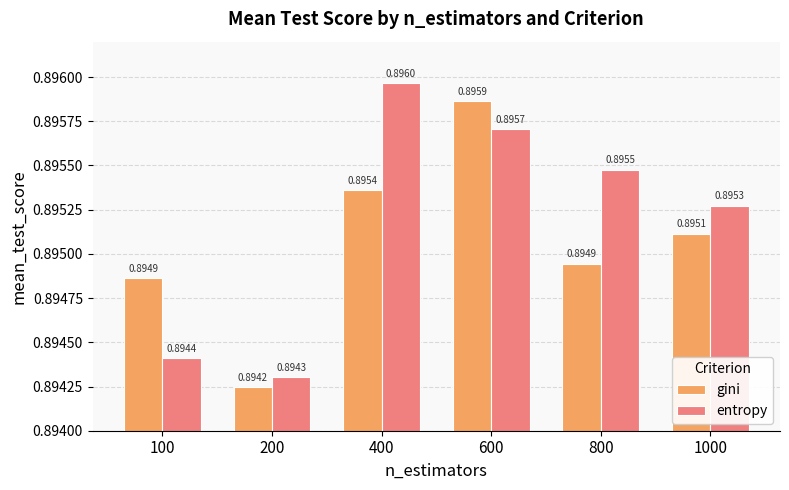

What is the sum of all entropy values?

5.4